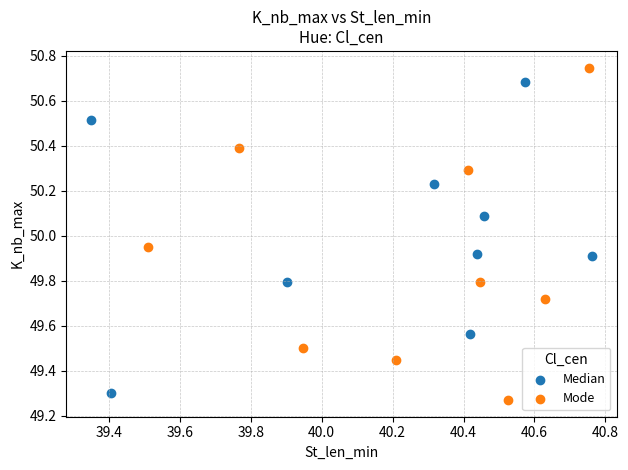

What are all the series names shown in the legend?

Median, Mode